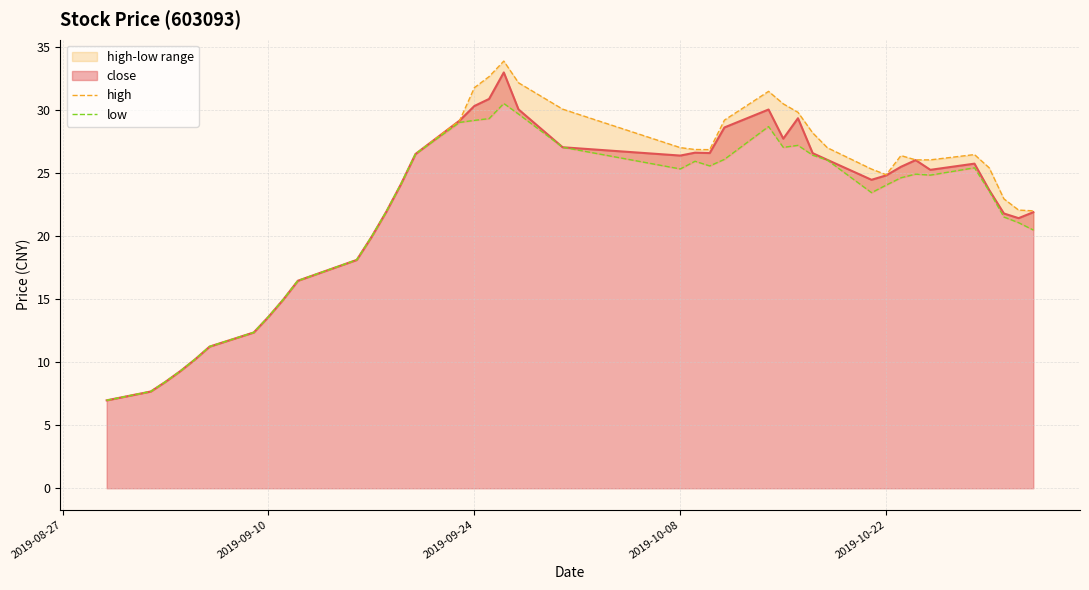

What is the maximum value for close?

33.0